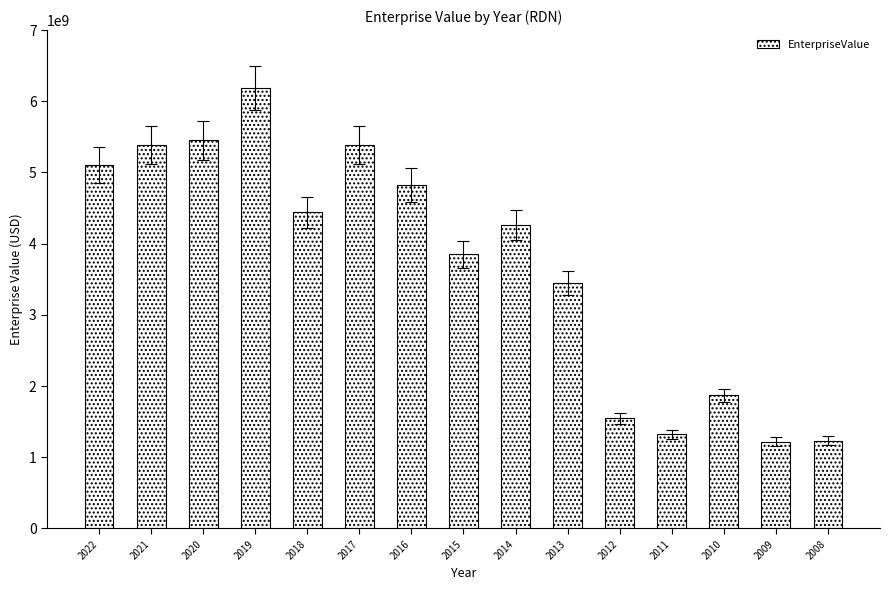

The value at 2019 is 10009992671.4. True or false?

False